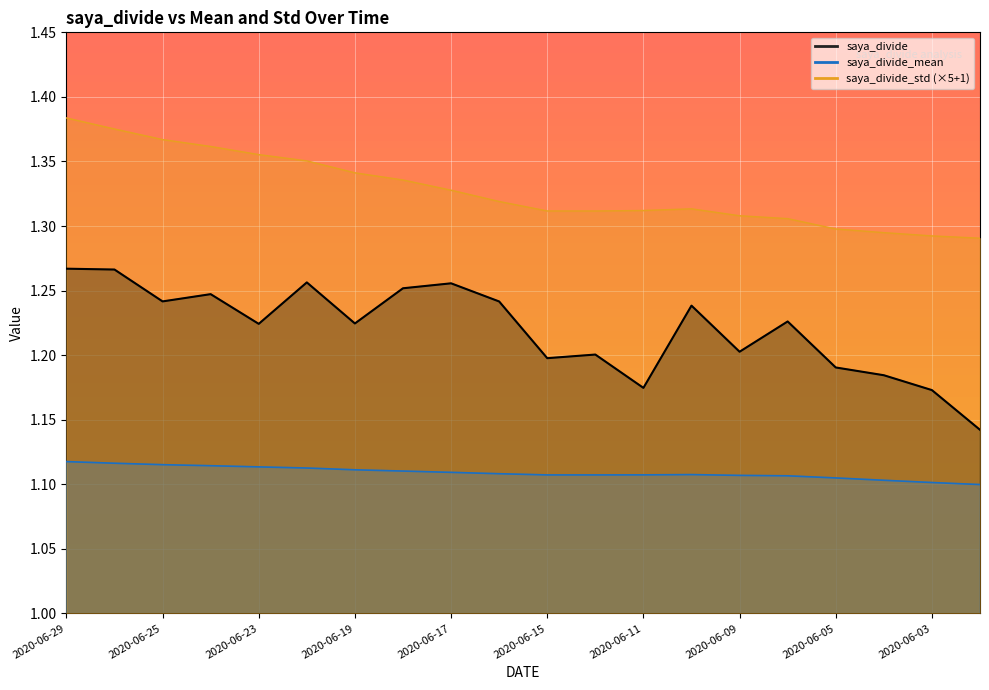

Rank the series by their maximum value, from highest to lowest.

saya_divide_std, saya_divide, saya_divide_mean